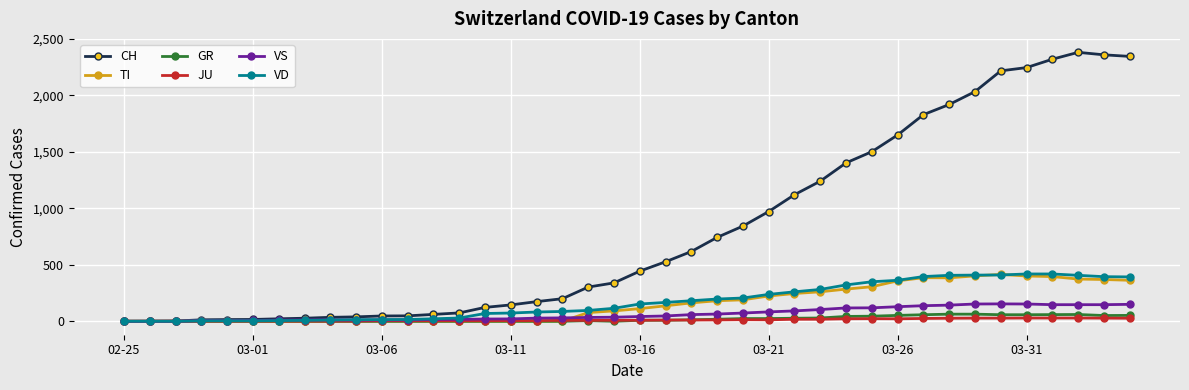

True or false: GR has more than 1 points higher than both neighbors.

True